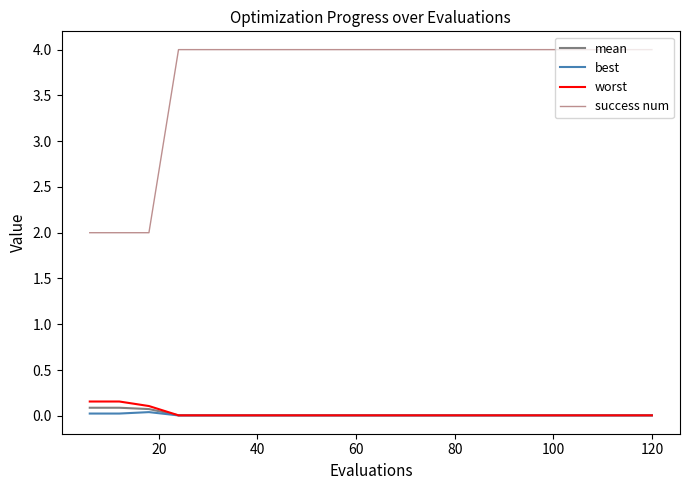

Which series has the largest range (max minus min)?

success num